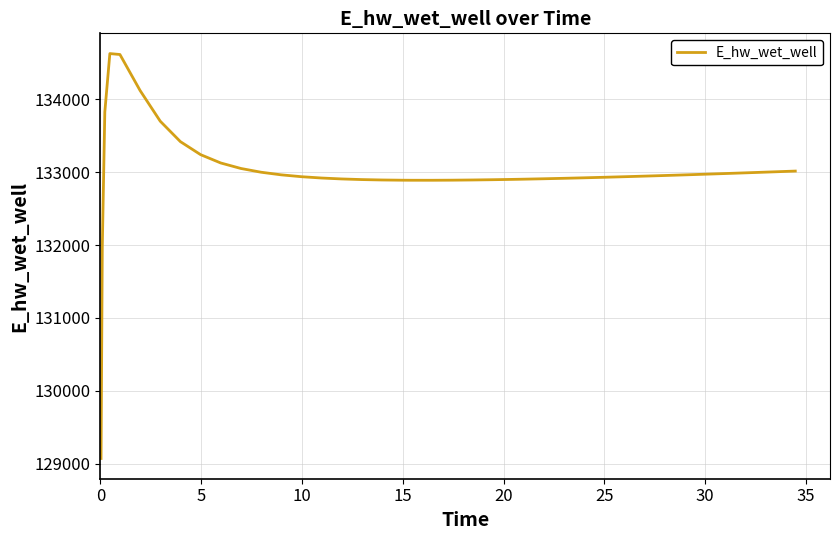

What is the smallest value displayed?

129070.3